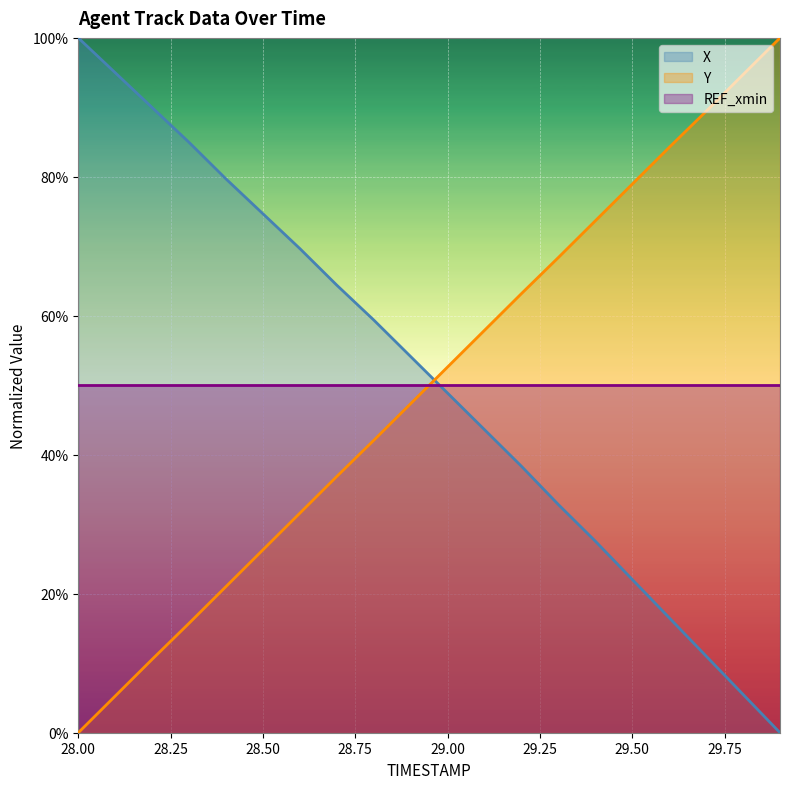

Which series ends up on top after the final intersection of Y and X?

Y